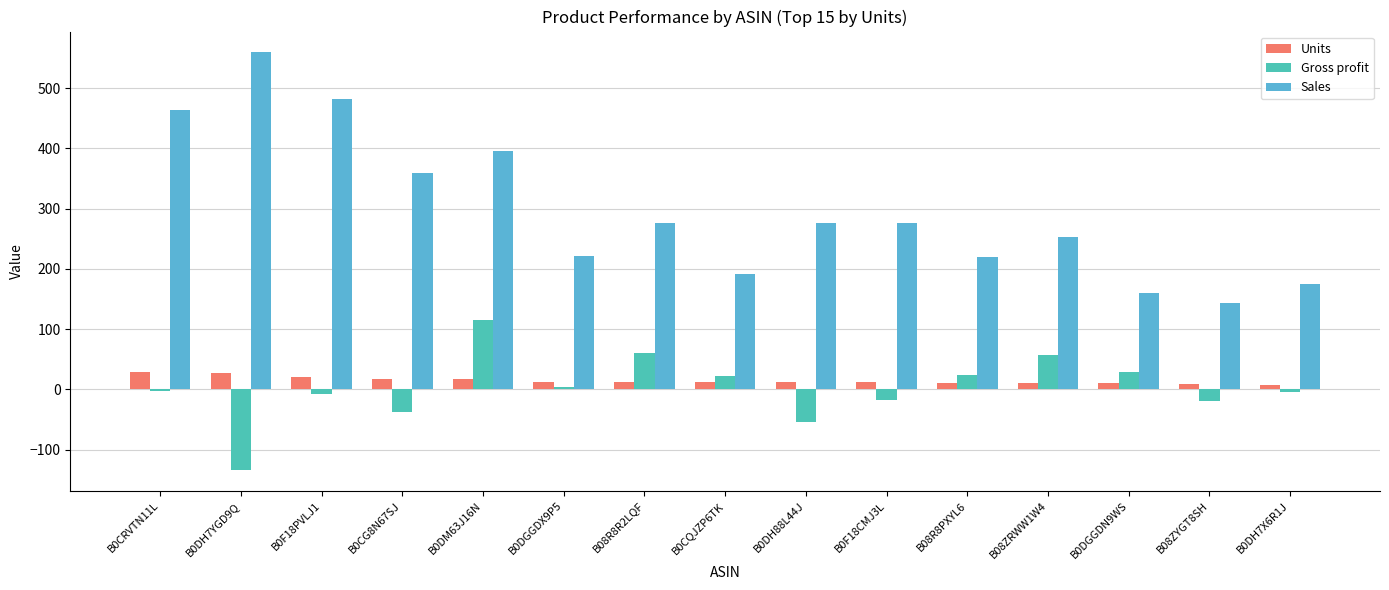

What value does the Units series have at B0F18PVLJ1?

21.0